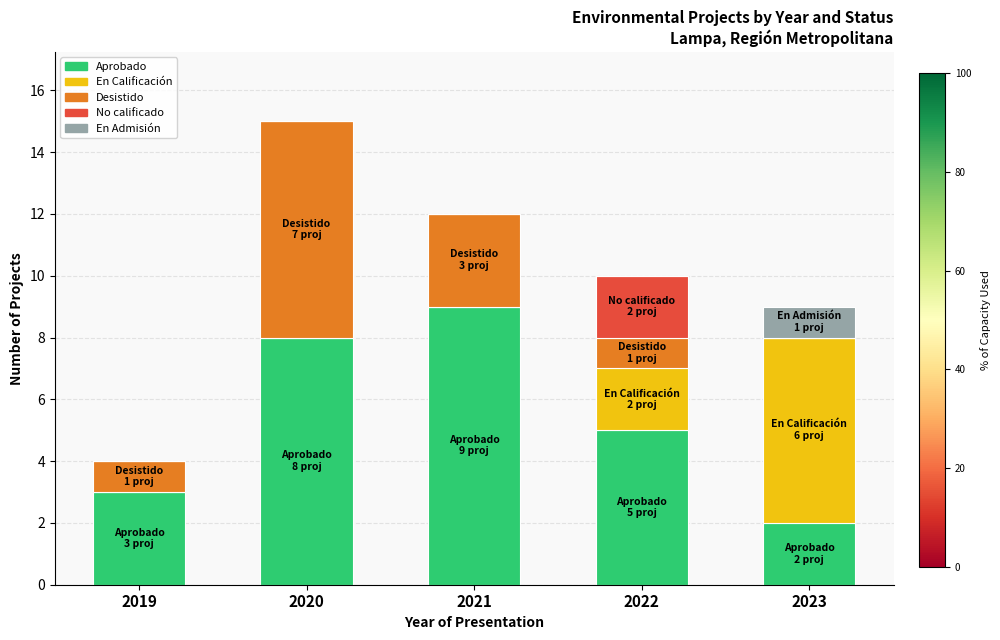

True or false: Aprobado has a value of 2 at 2023.

True